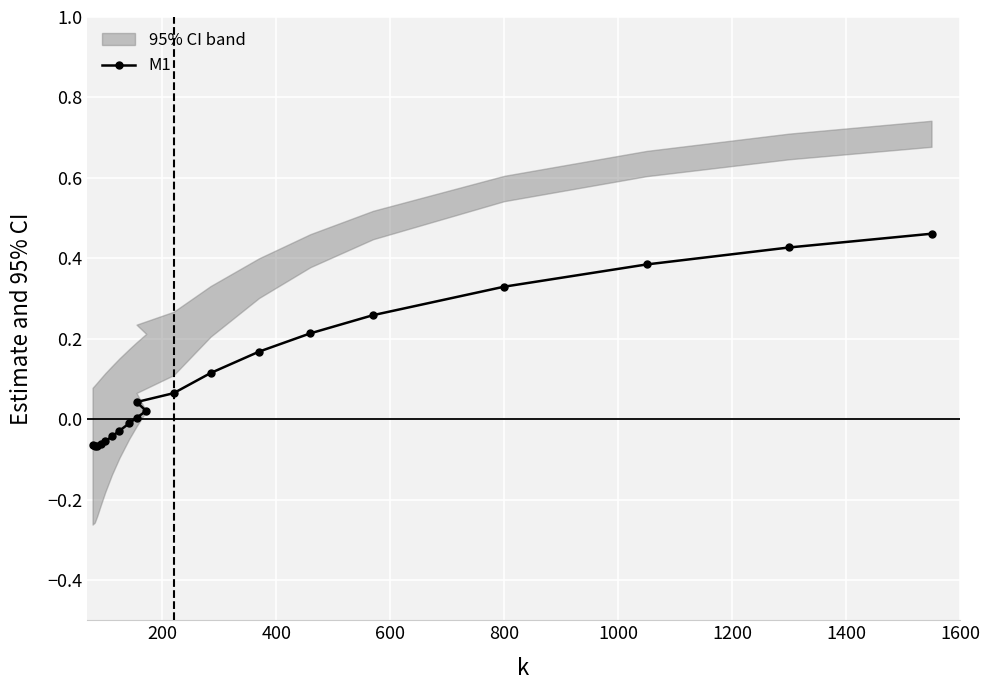

True or false: the data shows 0.1 at 14.

False